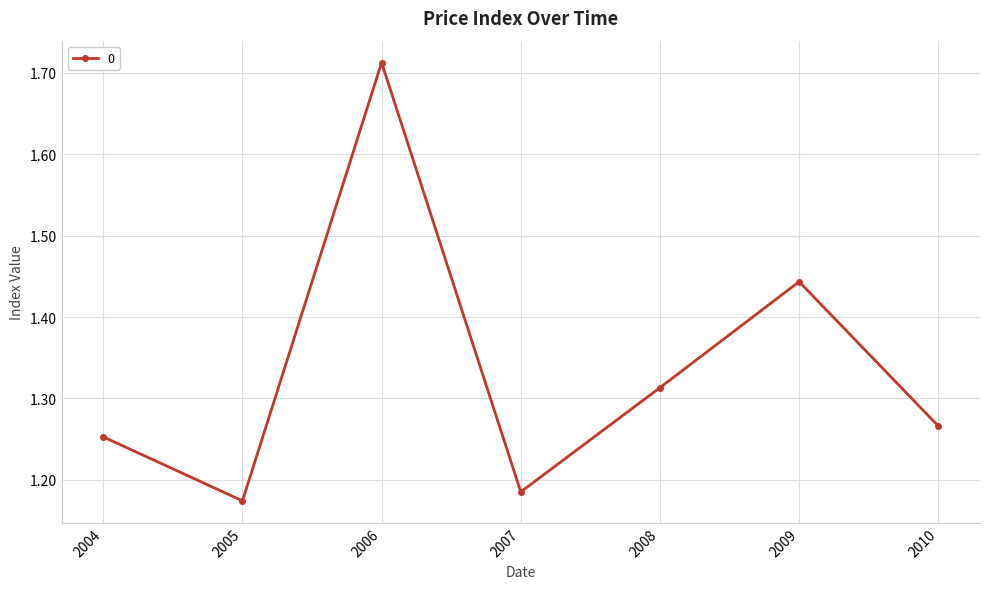

Approximately how many times larger is the value at 2005 compared to 2007?

1.0